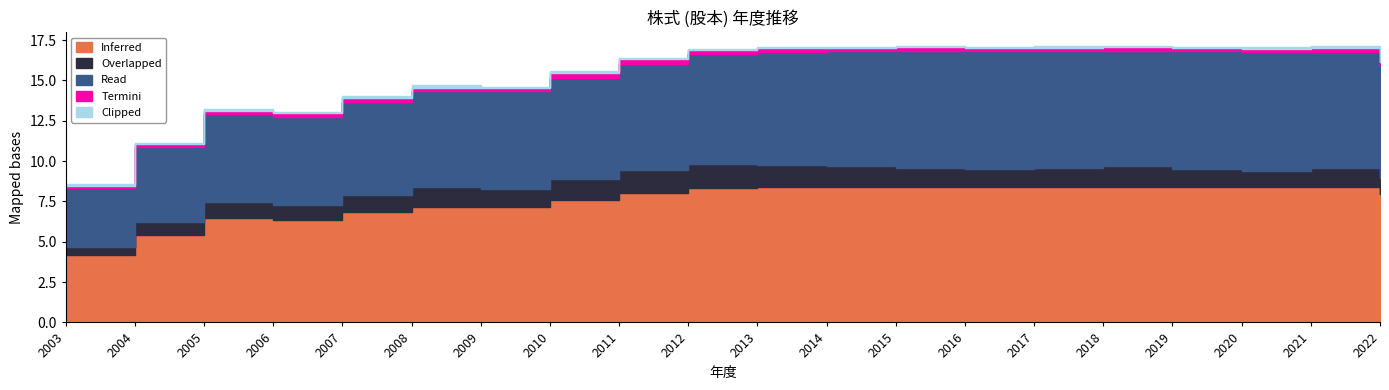

The Termini series shows 0.4 at 2018. True or false?

False